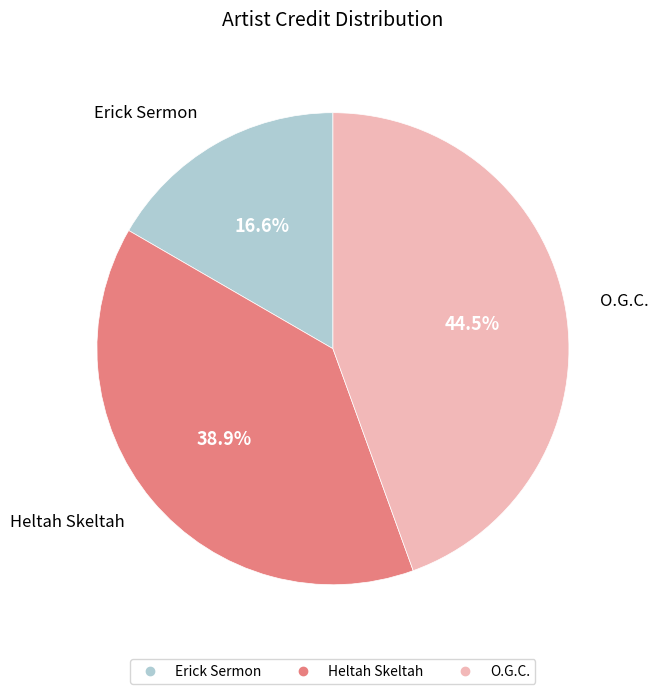

The O.G.C. slice represents 31% of the pie. True or false?

False